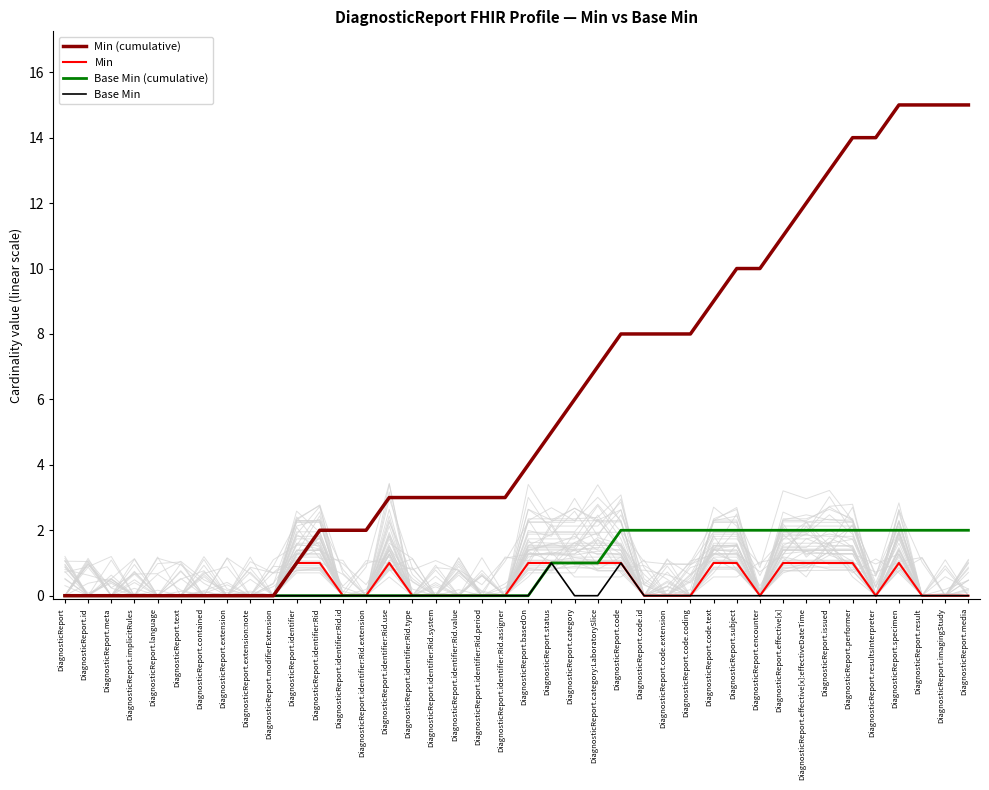

Which series has the widest spread of values?

Min (cumulative)